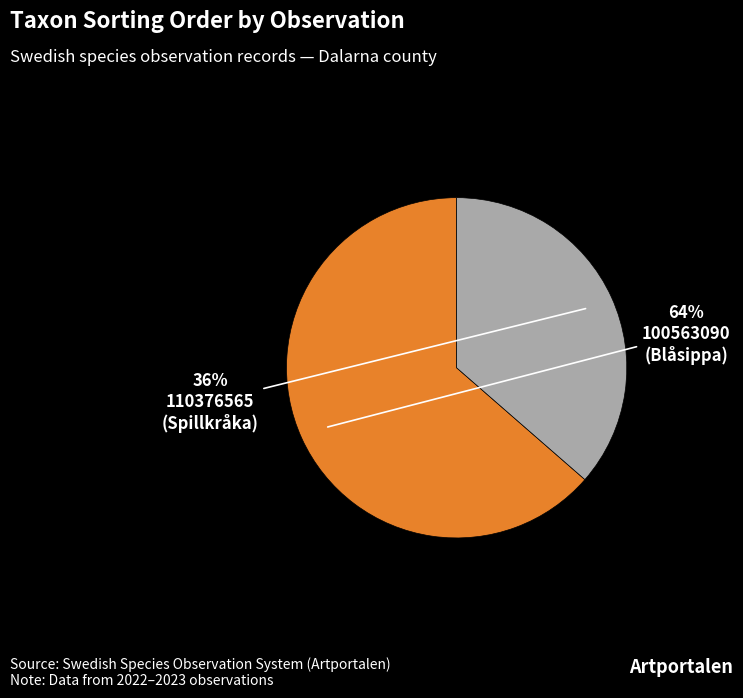

Which category accounts for the majority?

100563090